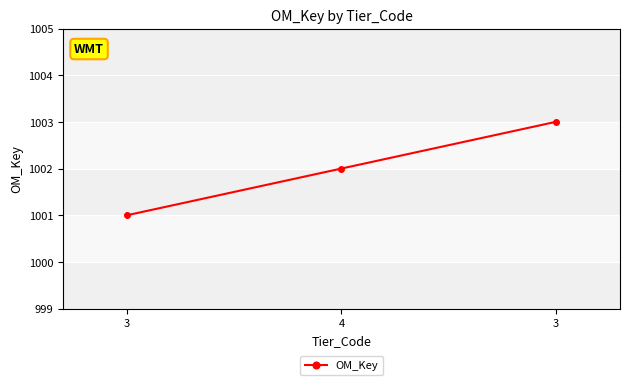

Count the number of categories in the chart.

3